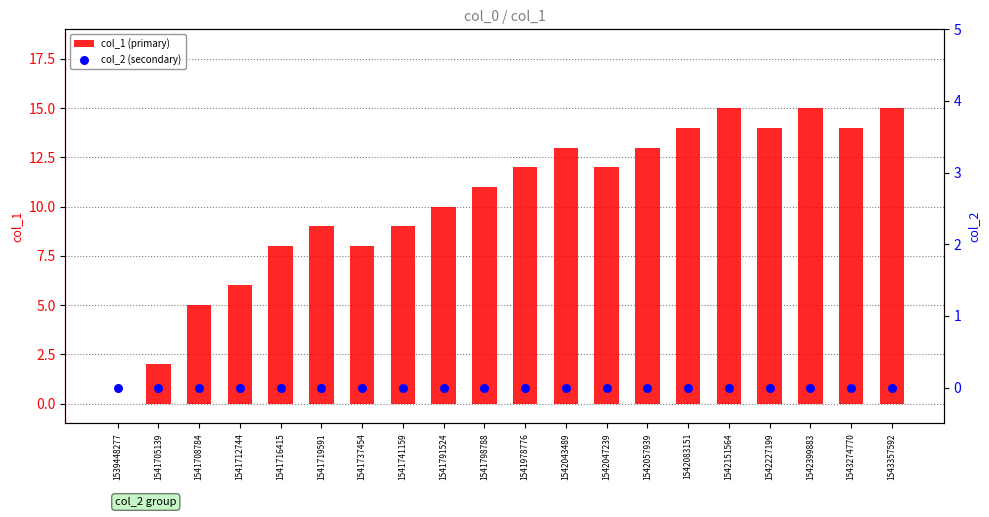

Is the value of col_2 (secondary) at 1542399883 greater than the value of col_1 (primary) at 1542399883?

No